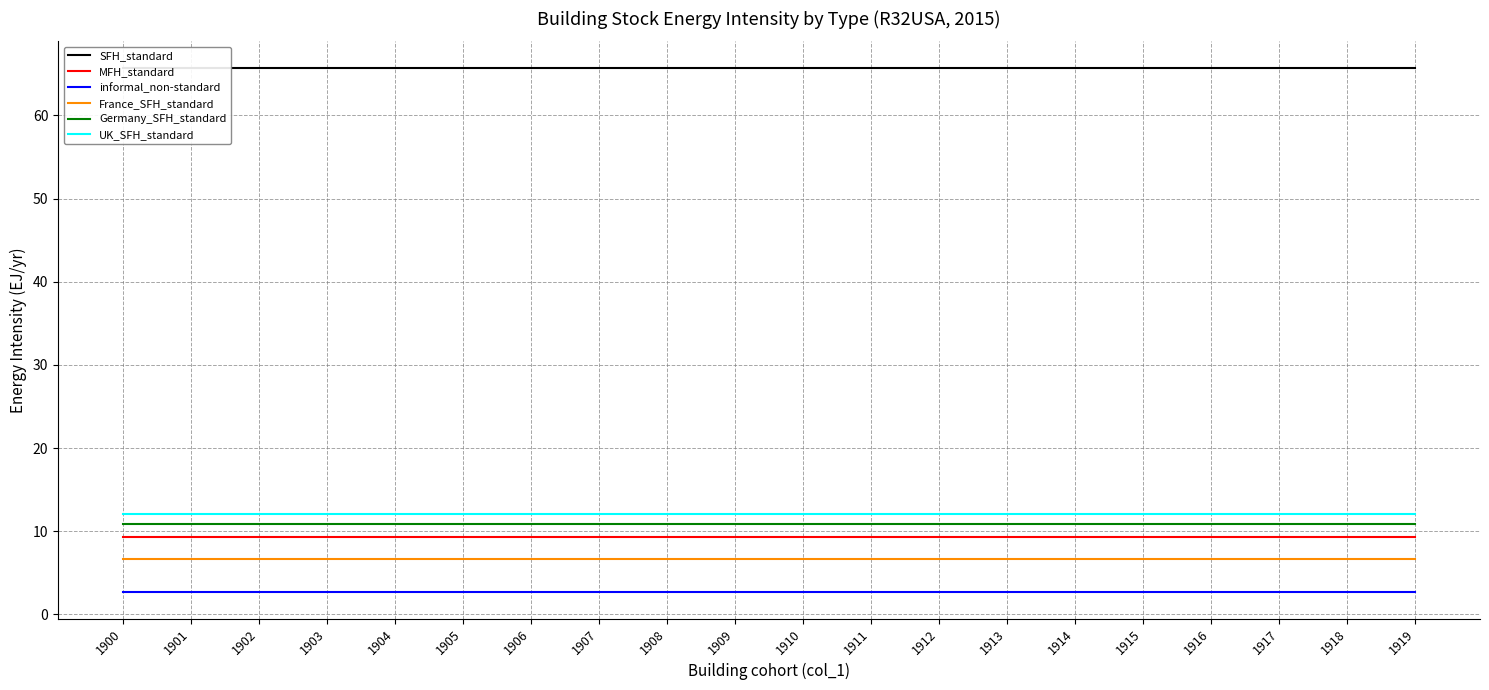

Reading right to left, extract all data points from this chart.

SFH_standard: 65.8	65.8	65.8	65.8	65.8	65.8	65.8	65.8	65.8	65.8	65.8	65.8	65.8	65.8	65.8	65.8	65.8	65.8	65.8	65.8
MFH_standard: 9.3	9.3	9.3	9.3	9.3	9.3	9.3	9.3	9.3	9.3	9.3	9.3	9.3	9.3	9.3	9.3	9.3	9.3	9.3	9.3
informal_non-standard: 2.6	2.6	2.6	2.6	2.6	2.6	2.6	2.6	2.6	2.6	2.6	2.6	2.6	2.6	2.6	2.6	2.6	2.6	2.6	2.6
France_SFH_standard: 6.7	6.7	6.7	6.7	6.7	6.7	6.7	6.7	6.7	6.7	6.7	6.7	6.7	6.7	6.7	6.7	6.7	6.7	6.7	6.7
Germany_SFH_standard: 10.8	10.8	10.8	10.8	10.8	10.8	10.8	10.8	10.8	10.8	10.8	10.8	10.8	10.8	10.8	10.8	10.8	10.8	10.8	10.8
UK_SFH_standard: 12.0	12.0	12.0	12.0	12.0	12.0	12.0	12.0	12.0	12.0	12.0	12.0	12.0	12.0	12.0	12.0	12.0	12.0	12.0	12.0